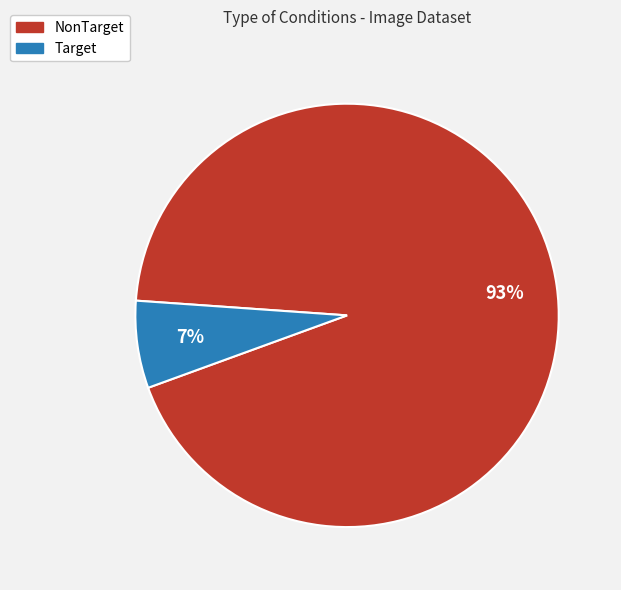

To the nearest percent, what portion does Target represent?

7%